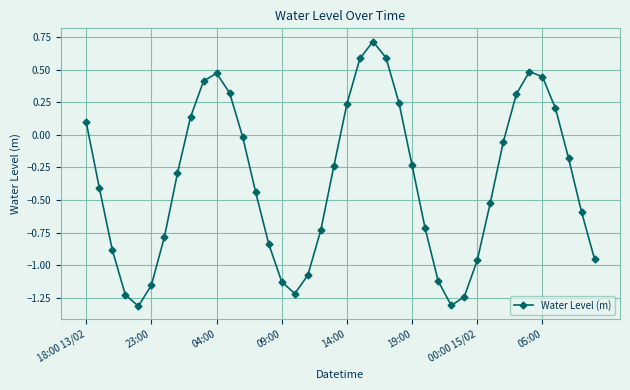

How many positive values are there?

14